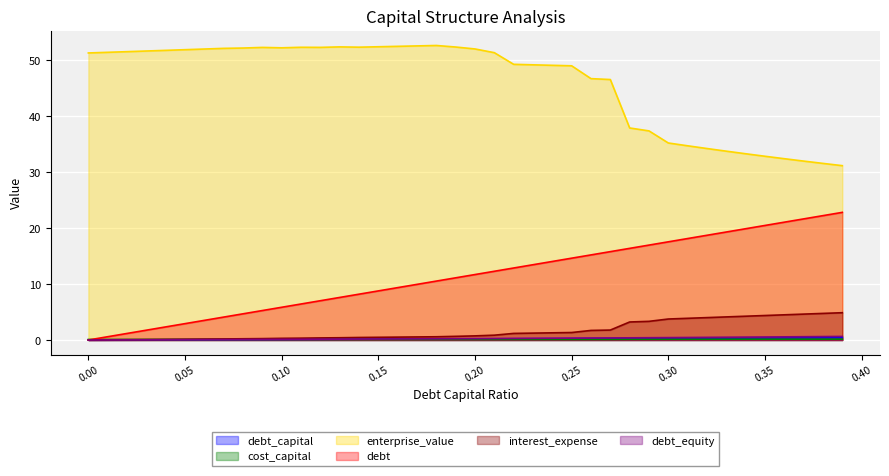

True or false: interest_expense has more than 1 points higher than both neighbors.

False